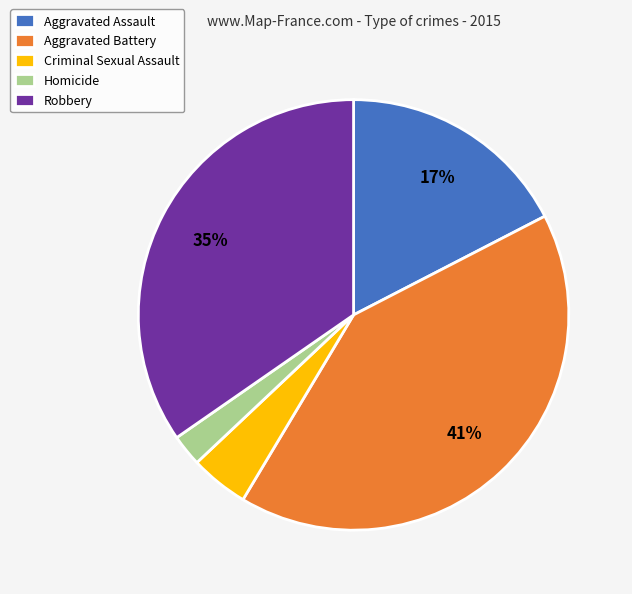

Count the number of slices in the pie.

5